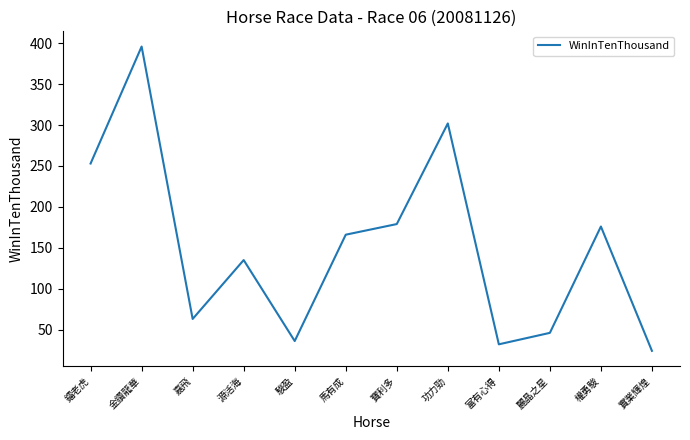

What position from the right is 源活海?

9